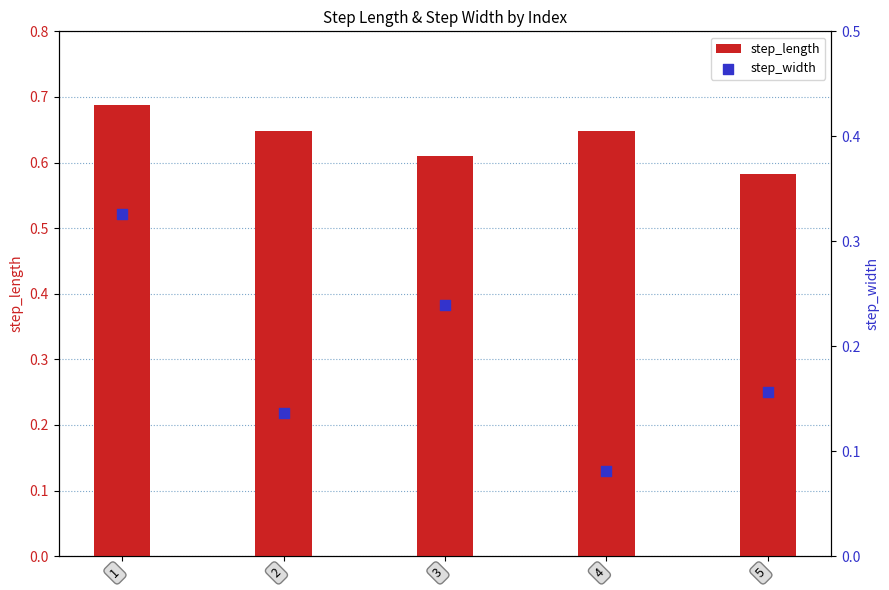

What is the total value across all series at 3?

0.8